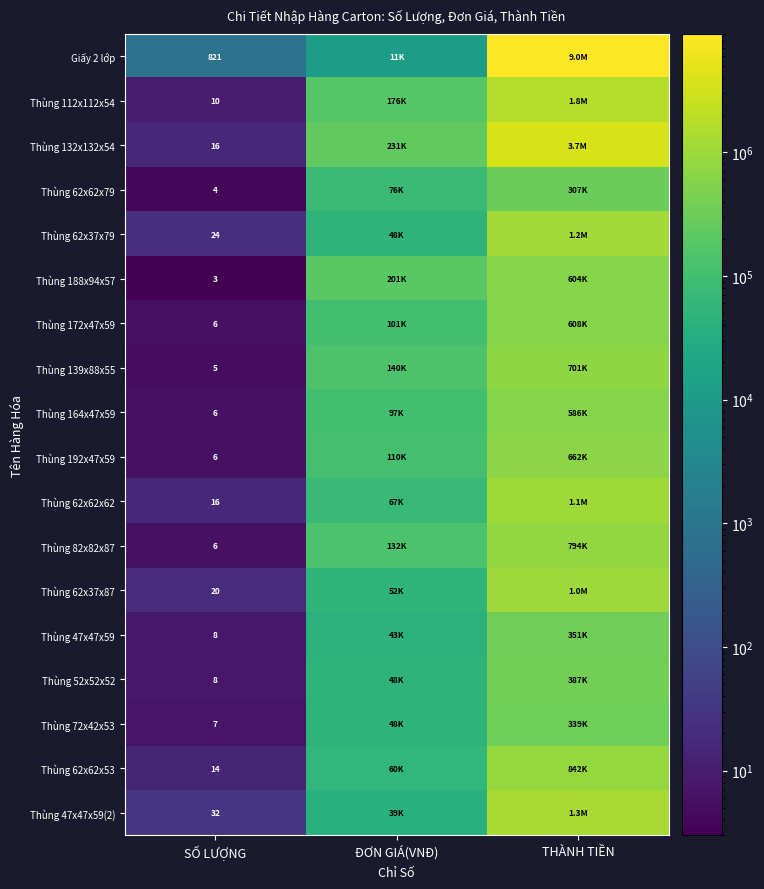

The value of Thùng 62x62x53 at SỐ LƯỢNG is 18. True or false?

False